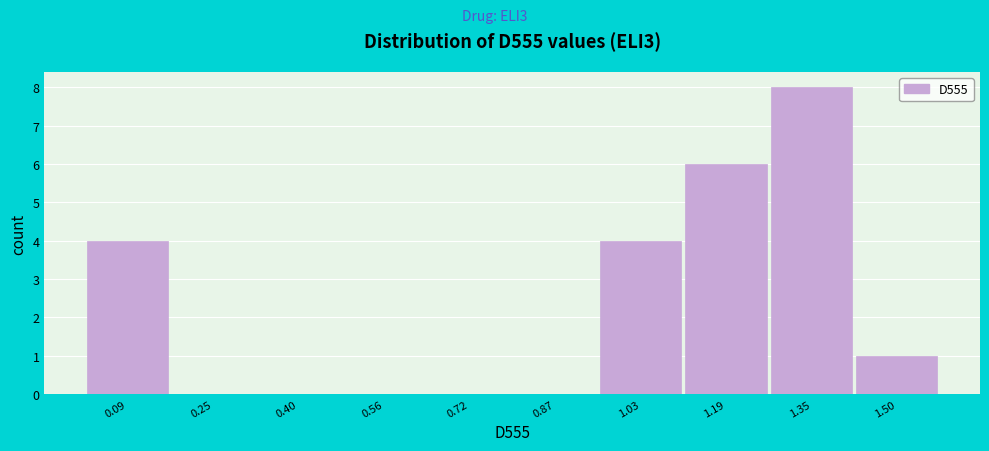

Reading left to right, transcribe all the data shown in this chart.

0.09=4	0.25=0	0.40=0	0.56=0	0.72=0	0.87=0	1.03=4	1.19=6	1.35=8	1.50=1